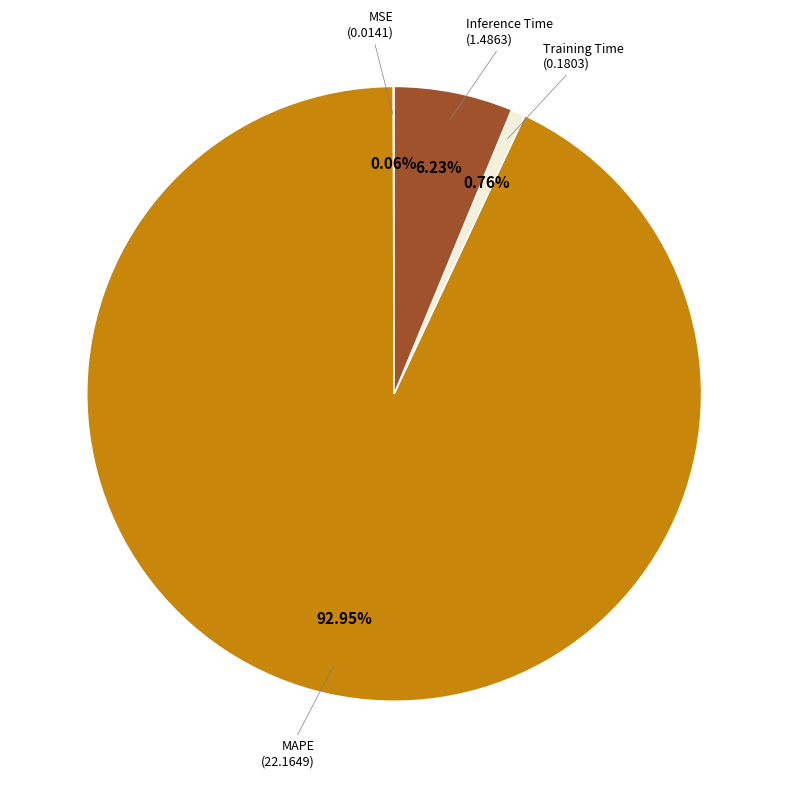

Which category has the smallest portion of the pie?

MSE